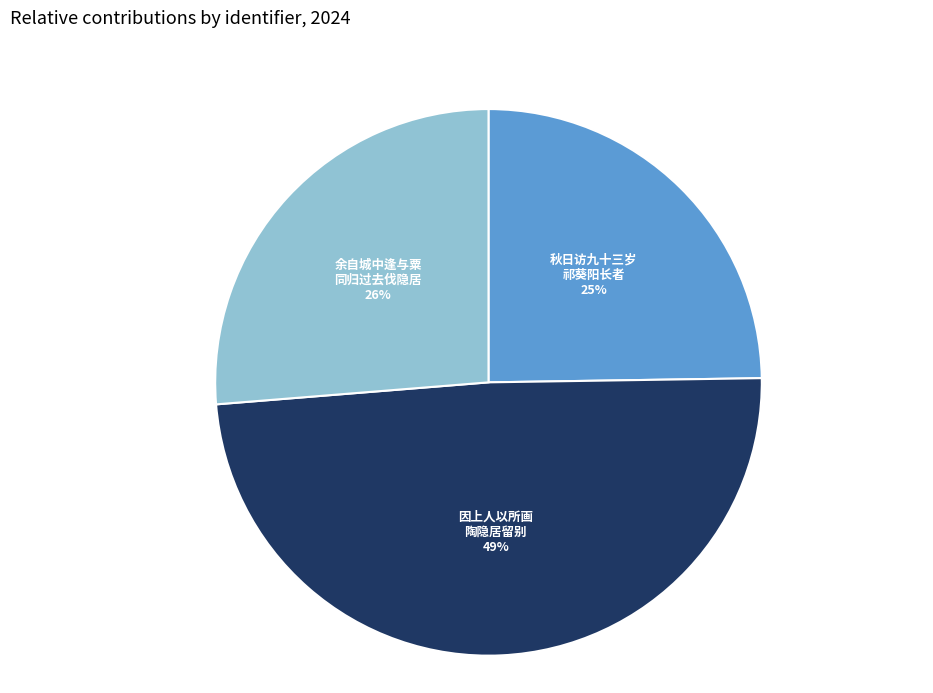

How many slices are in this pie chart?

3